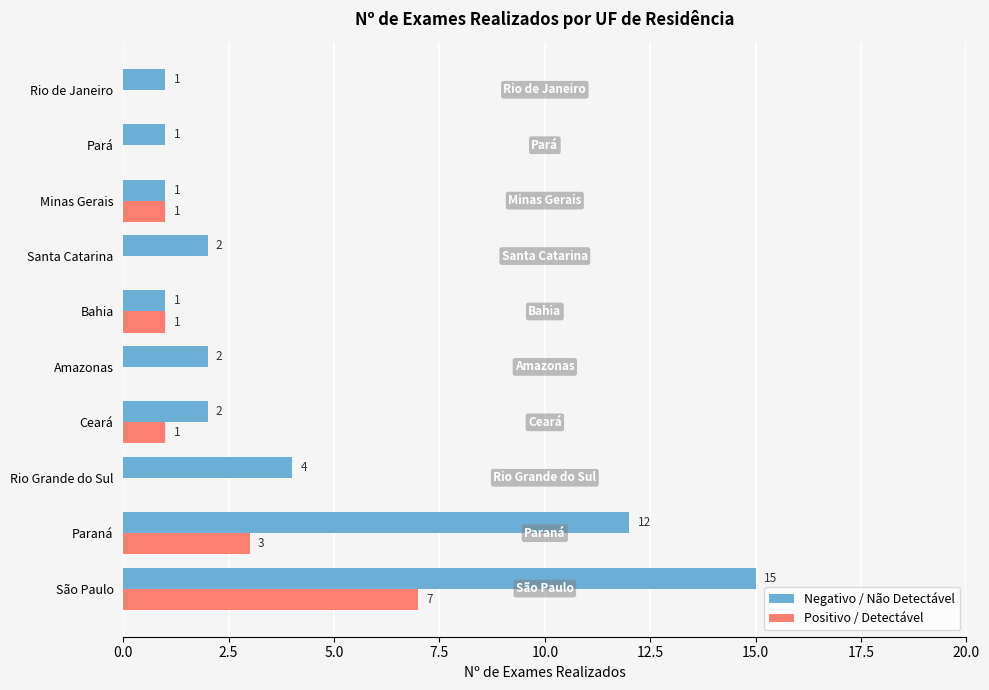

The Negativo / Não Detectável series shows 2 at Ceará. True or false?

True